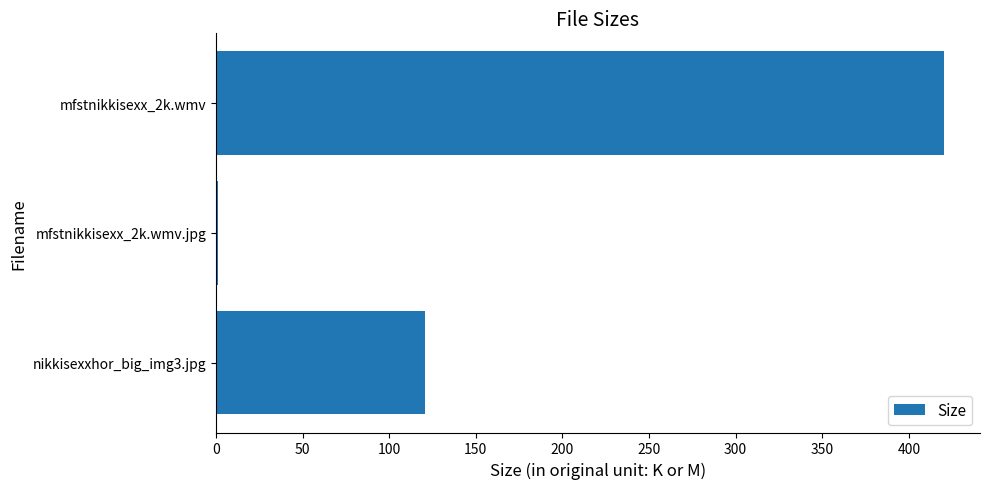

Which label corresponds to the largest value in the chart?

mfstnikkisexx_2k.wmv